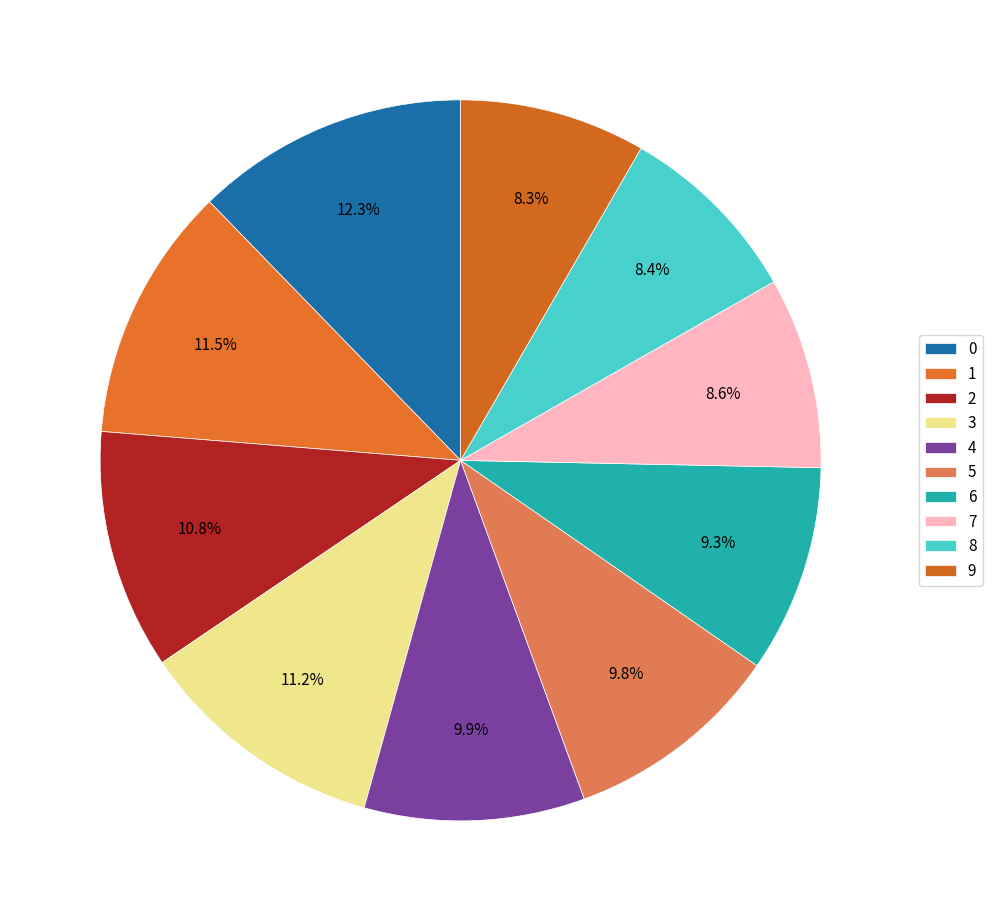

To the nearest percent, what percentage of the pie is 9?

8%